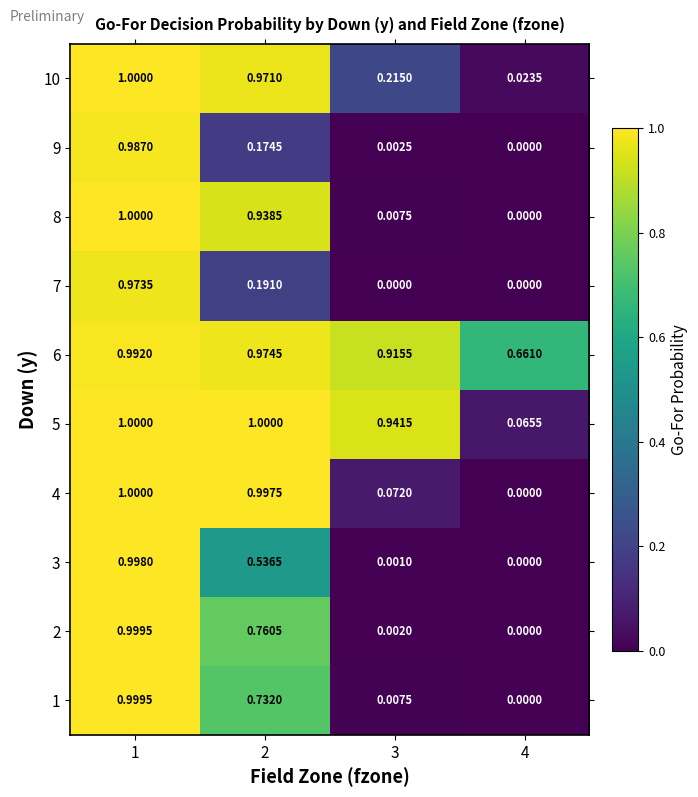

Is the value of 10 at 3 greater than the value of 3 at 4?

Yes